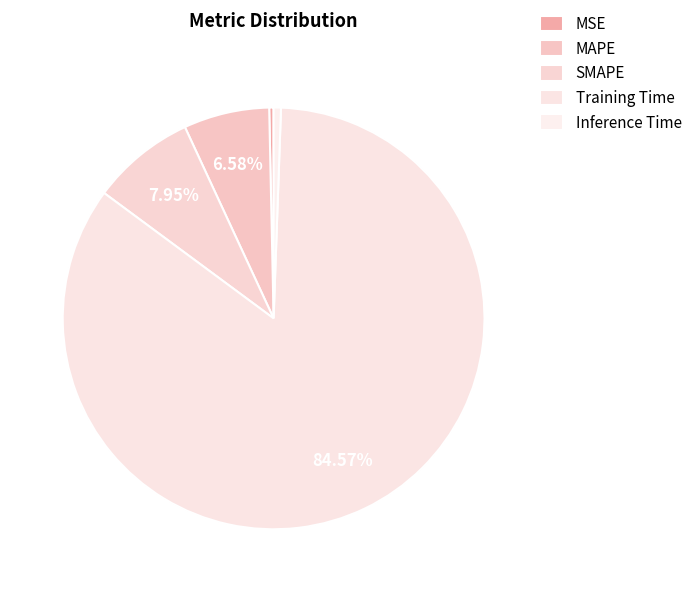

What is the largest slice in the pie chart?

Training Time